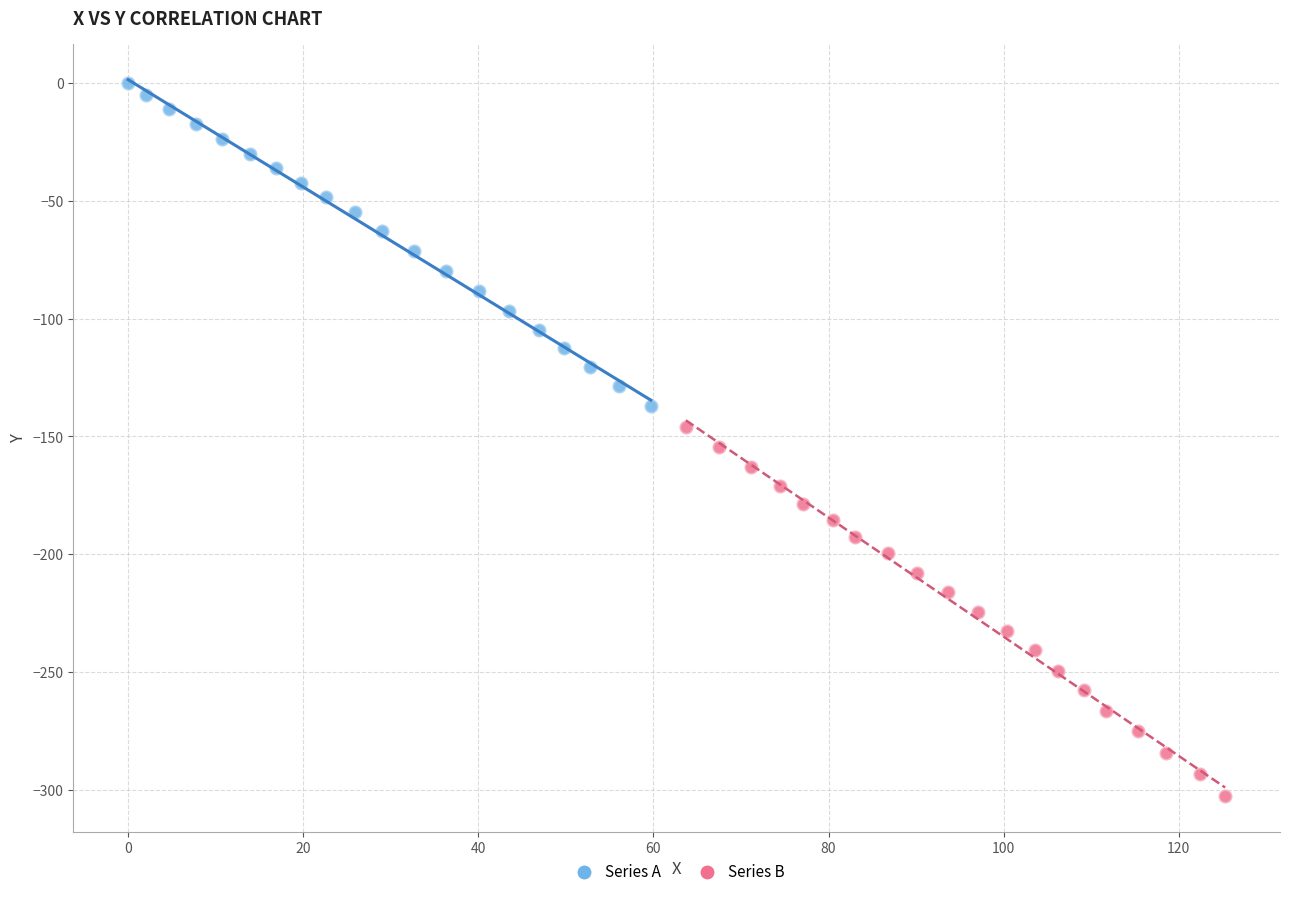

What are all the series names shown in the legend?

Series A, Series B